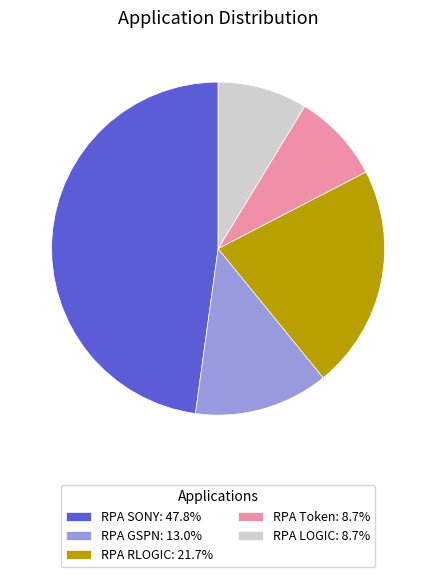

Does RPA Token: 8.7% account for over 50% of the chart?

No